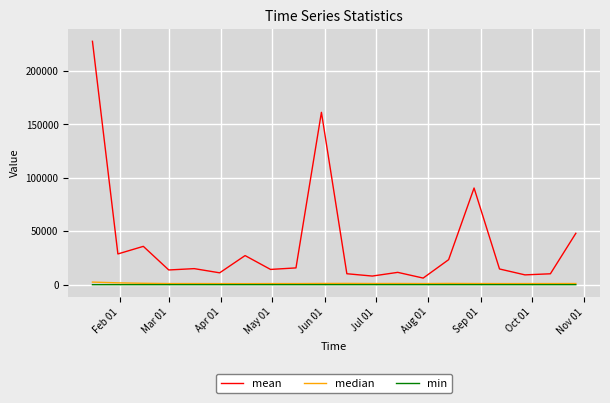

What is the difference between the second highest and minimum values in the mean series?

155112.9